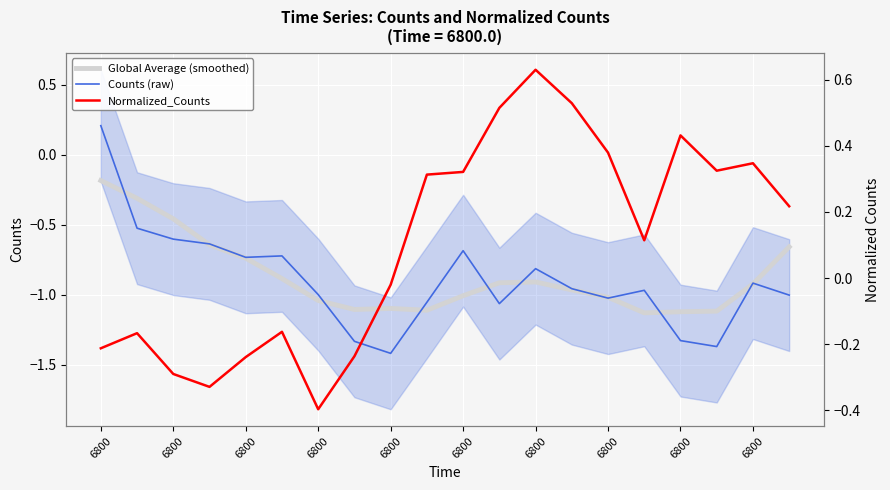

What is the difference between the highest and lowest values at 6800?

0.4